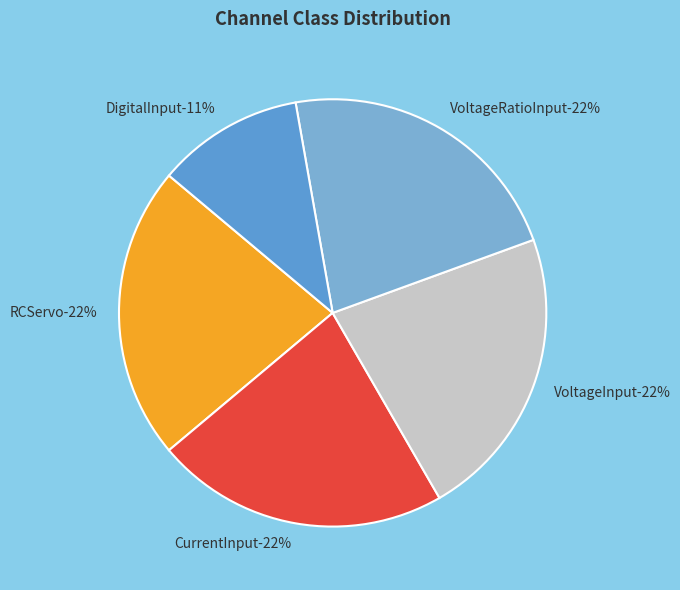

Is it true that CurrentInput is 22% of the pie?

True